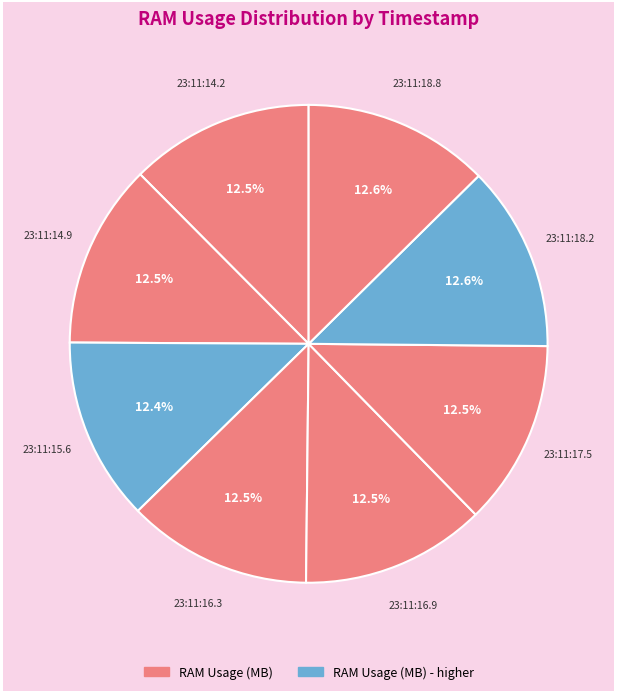

What is the smallest slice in the pie chart?

2025-01-14 23:11:15.6